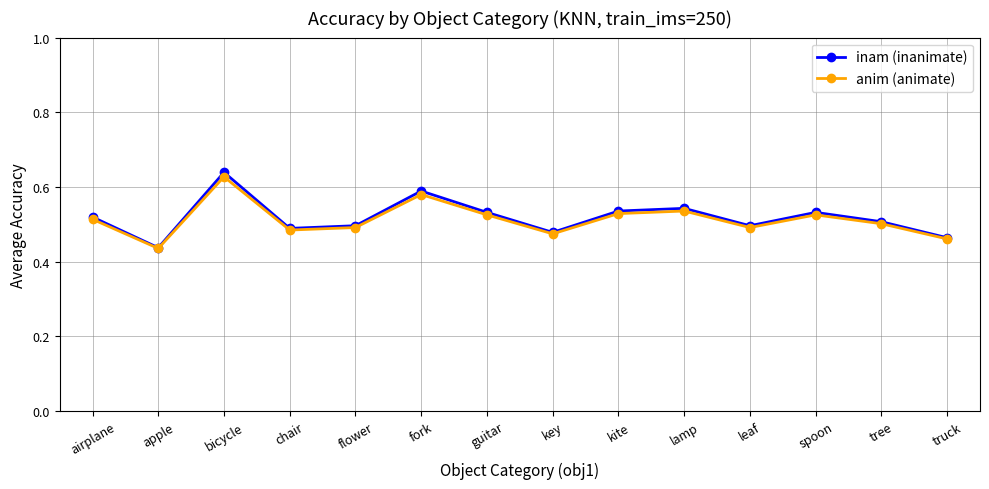

The inam (inanimate) series shows 0.3 at chair. True or false?

False